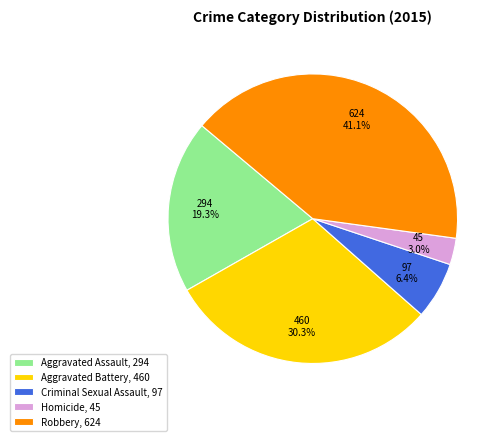

Count the number of slices in the pie.

5